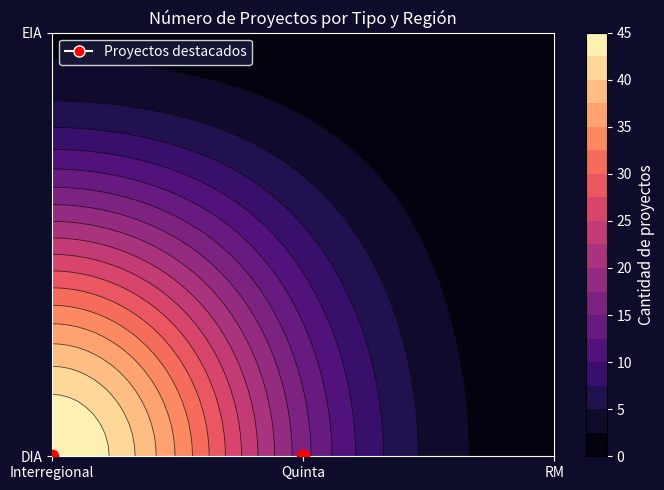

Which category has the highest value across all series?

DIA_Interregional